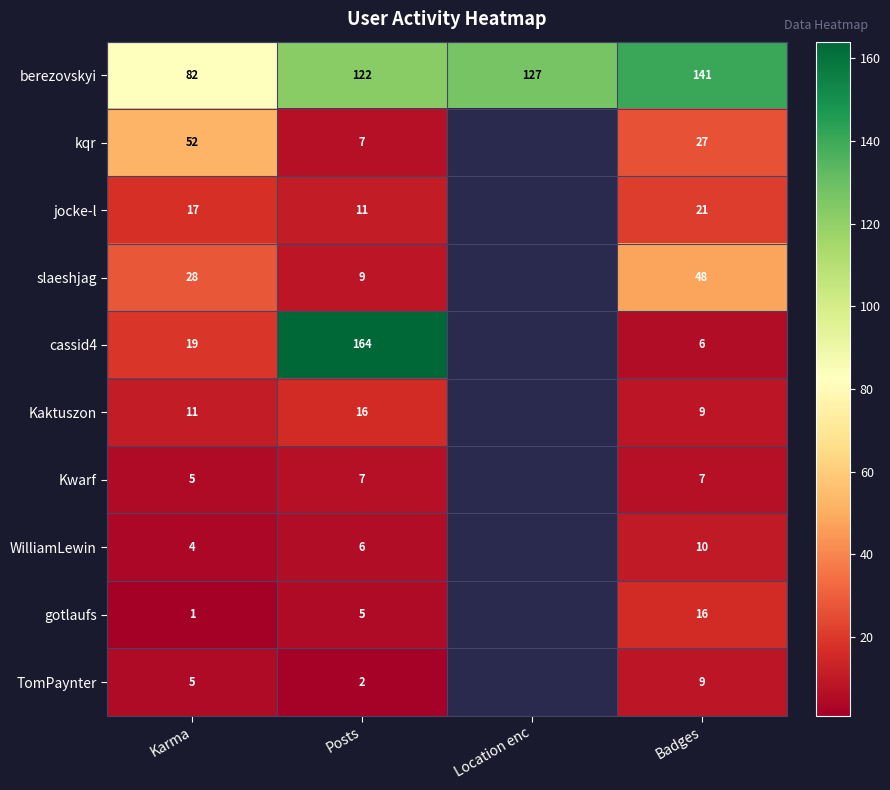

True or false: Kwarf has a value of 7 at Badges.

True